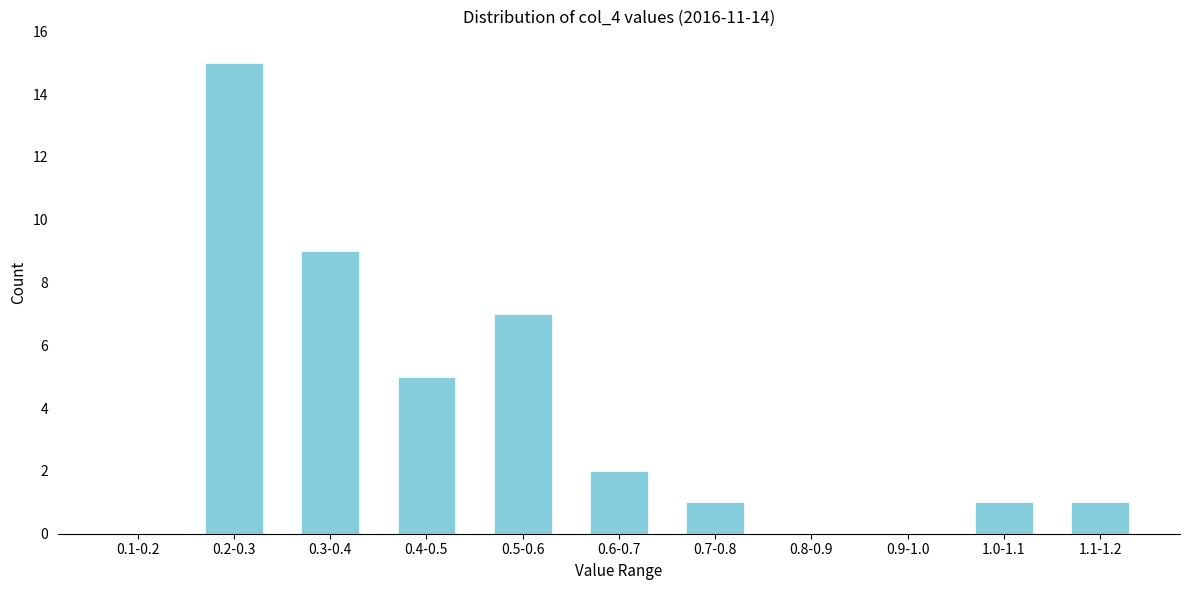

Reading left to right, transcribe all the data shown in this chart.

0.1-0.2=0	0.2-0.3=15	0.3-0.4=9	0.4-0.5=5	0.5-0.6=7	0.6-0.7=2	0.7-0.8=1	0.8-0.9=0	0.9-1.0=0	1.0-1.1=1	1.1-1.2=1